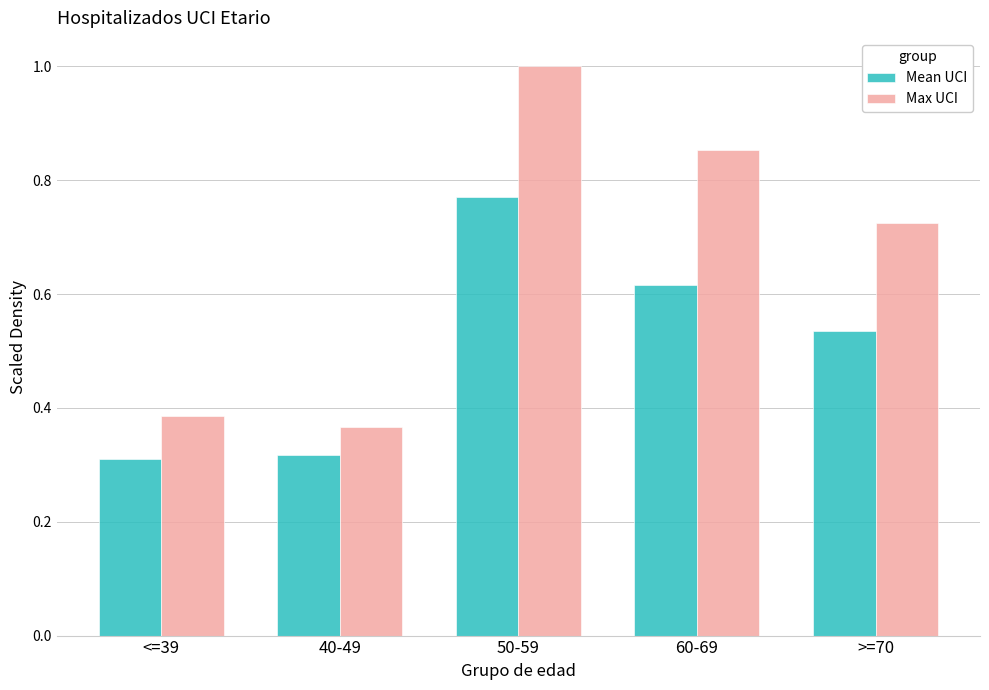

What is the sum of the Mean UCI values at 50-59 and <=39?

1.1